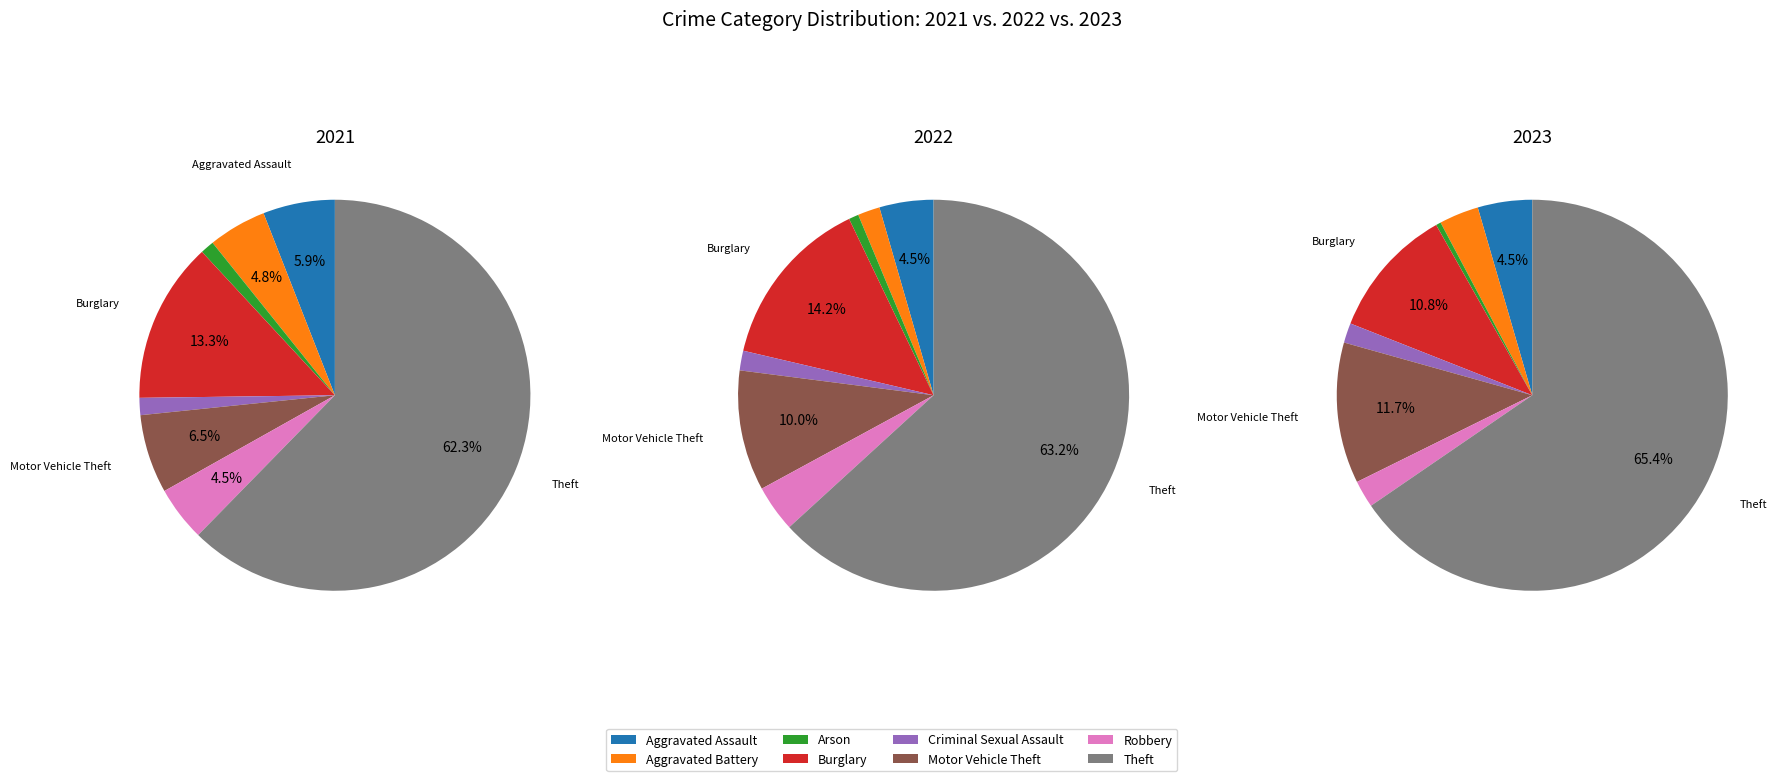

The values_2022 slice represents 2% of the pie. True or false?

True